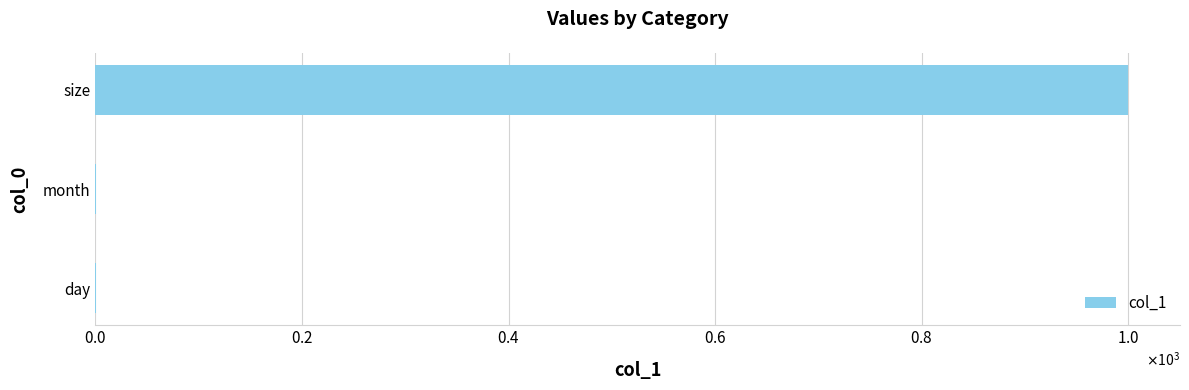

Count the number of data series in this chart.

1